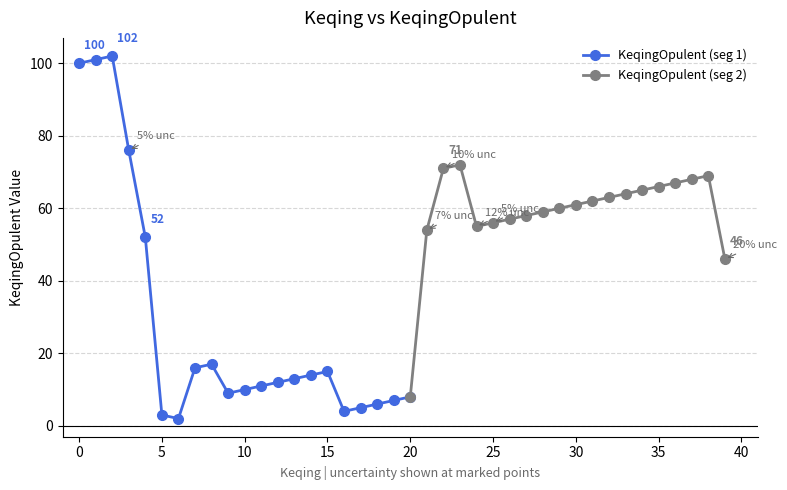

What is the difference between the maximum and minimum values?

100